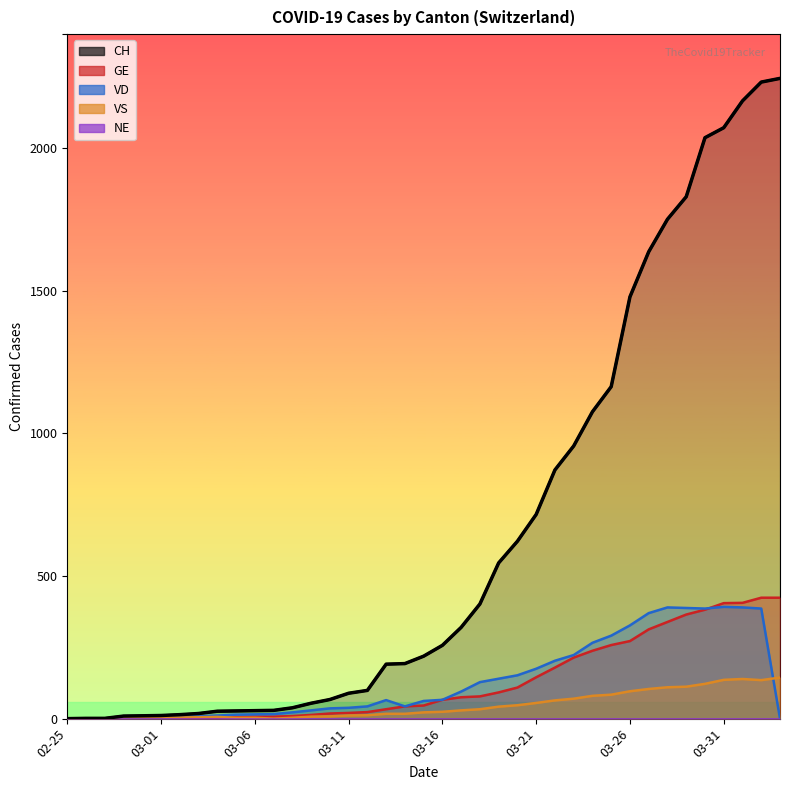

Which has a higher value, 2020-03-01 or 2020-03-04?

2020-03-04